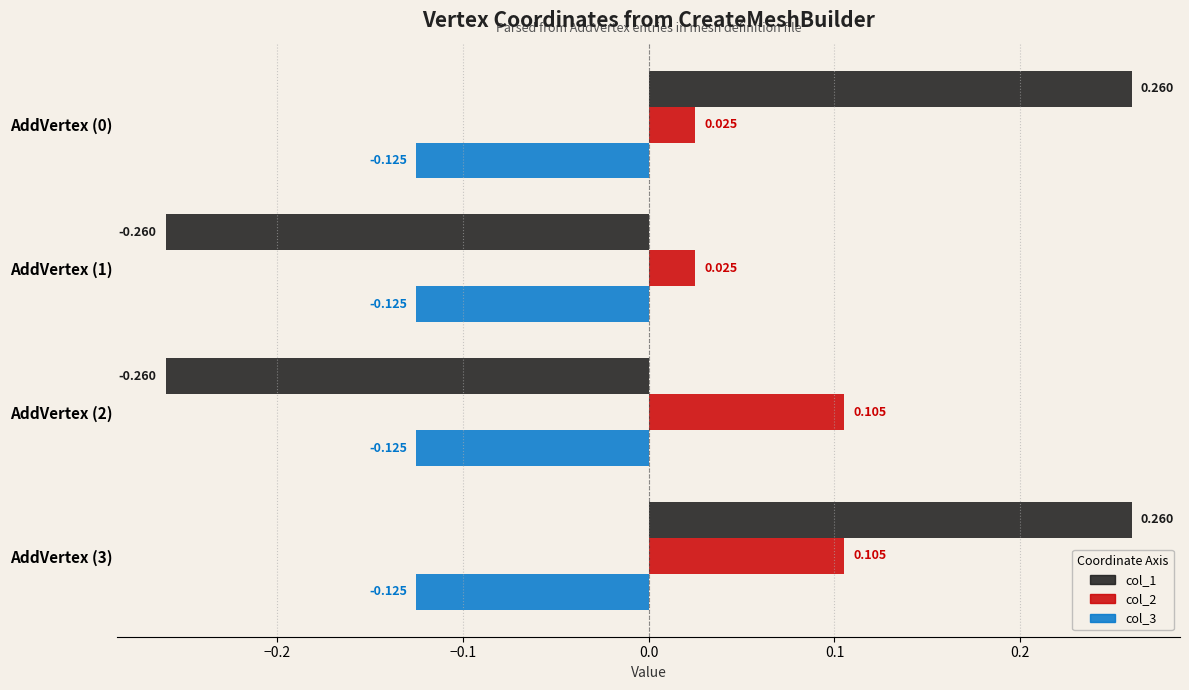

Is the value of col_2 at AddVertex (2) greater than the value of col_3 at AddVertex (1)?

Yes